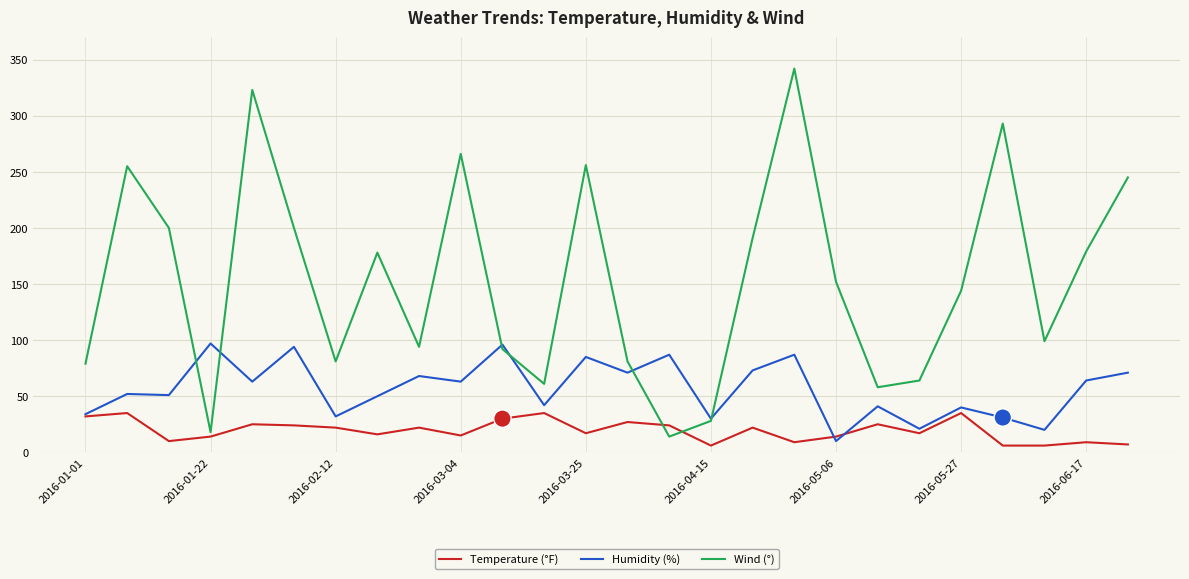

Which series has the largest total across all categories?

Wind (°)